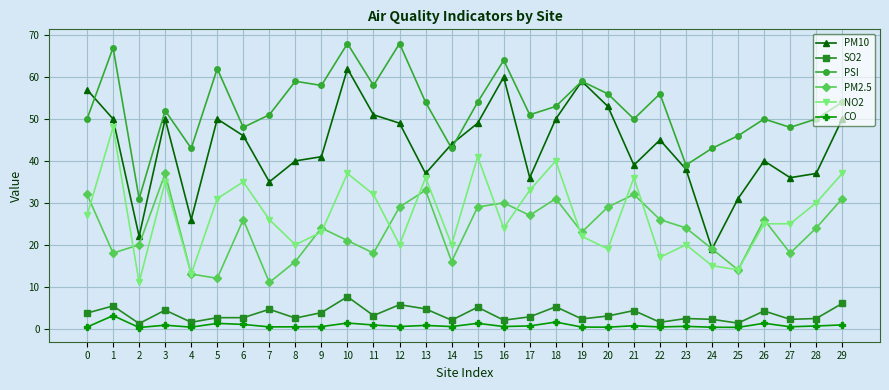

What are all the series names shown in the legend?

PM10, SO2, PSI, PM2.5, NO2, CO